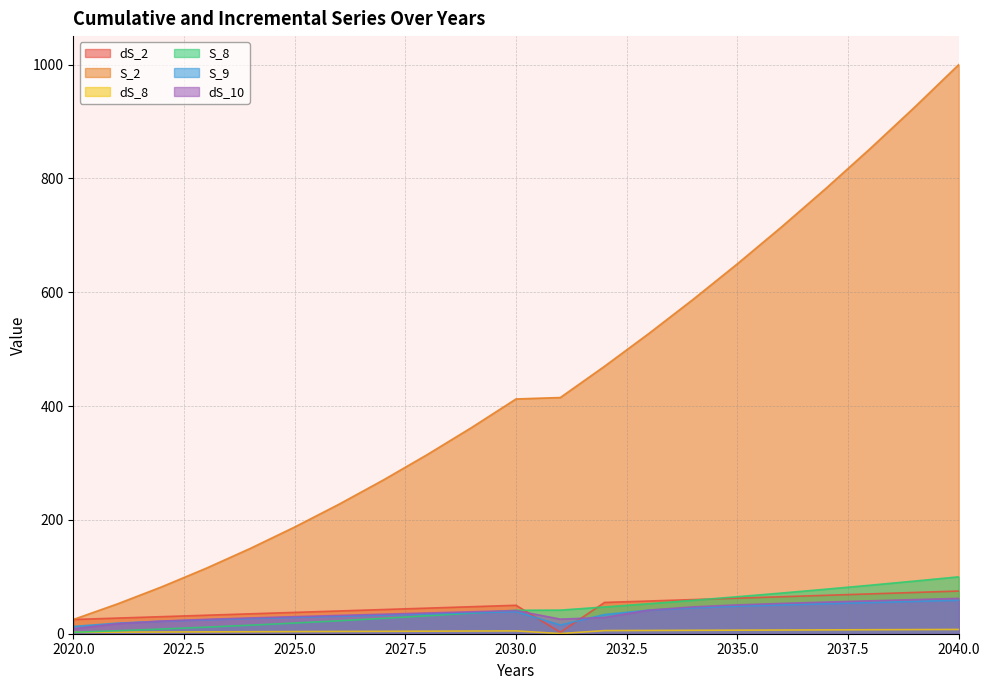

Between 2022 and 2036, which is larger?

2036